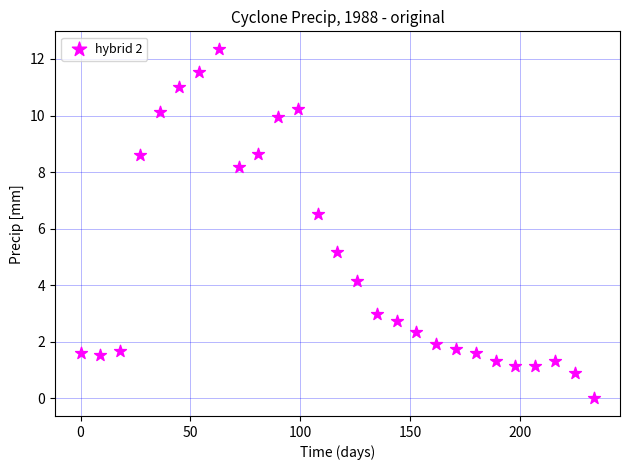

What is the range of X values (max minus min)?

234.0